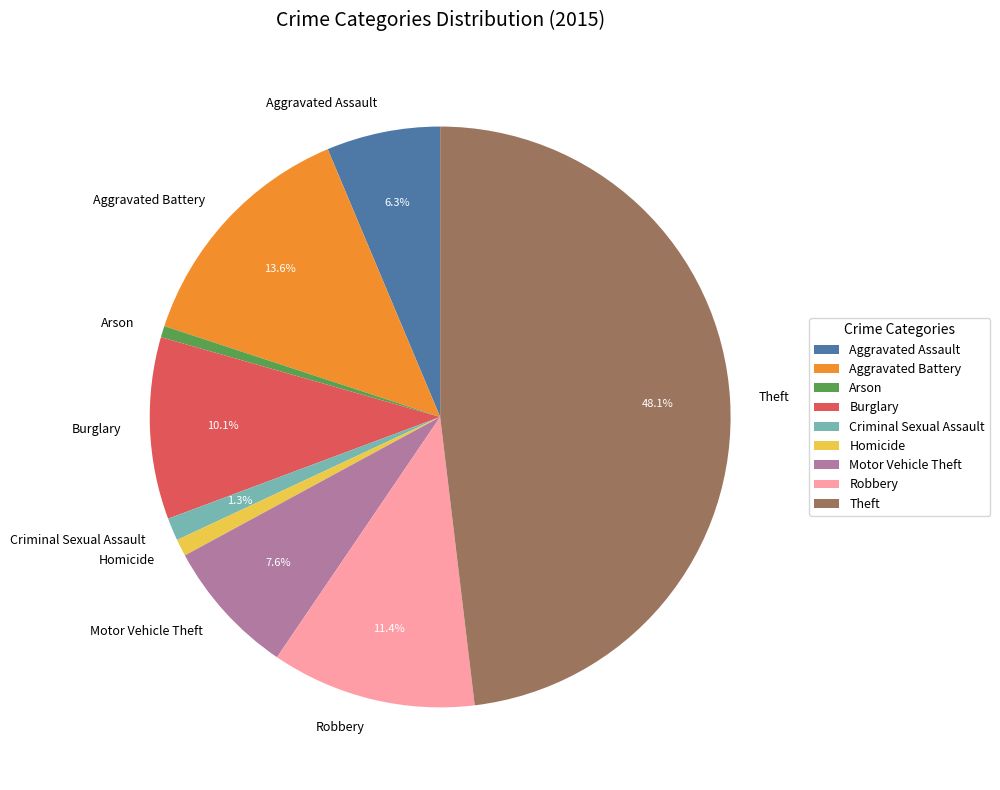

Does any single category account for the majority?

No